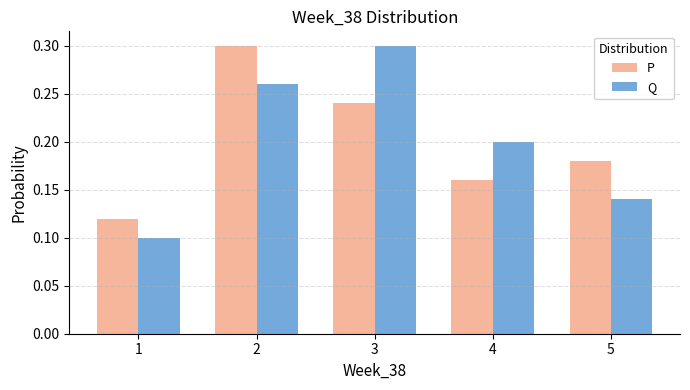

Is the value of P at 2 greater than the value of Q at 4?

Yes